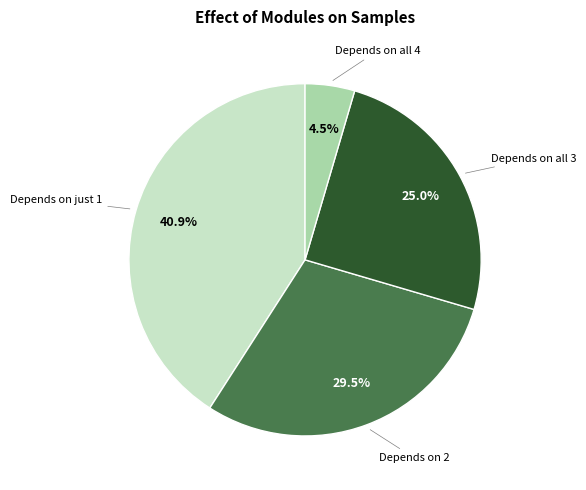

How many segments does this pie chart have?

4